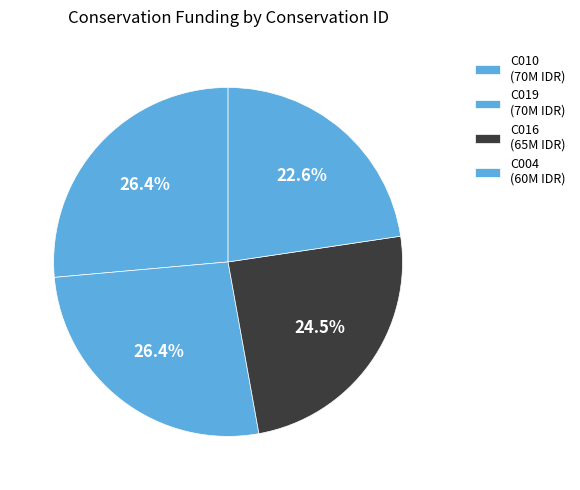

What percentage is NOT represented by C004?

77.4%